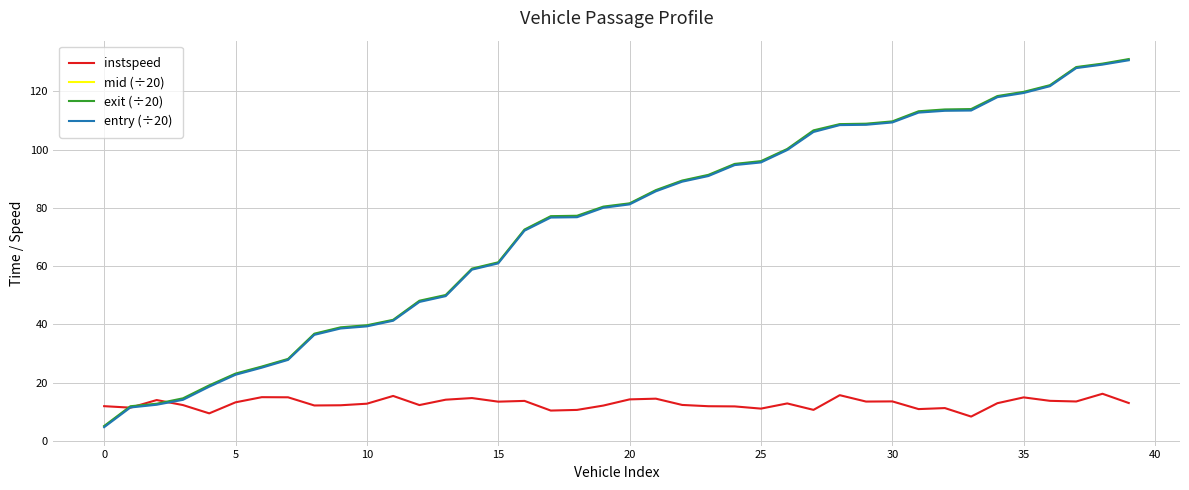

What is the maximum value for entry (÷20)?

130.7